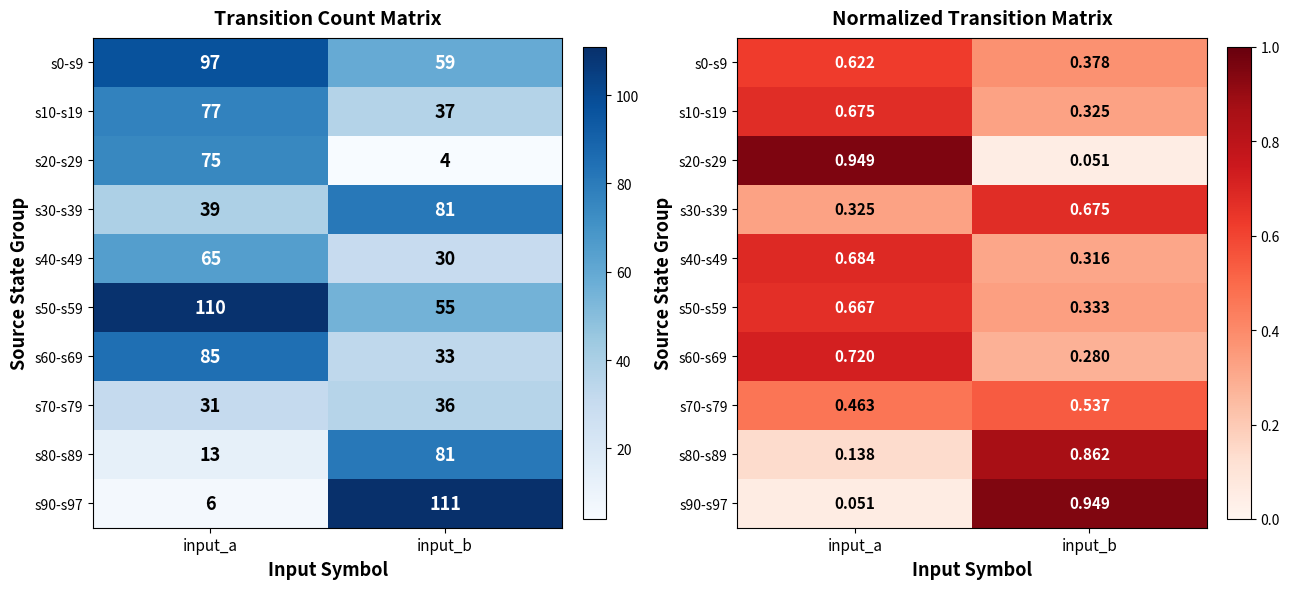

At which category is the sum across all series the highest?

input_a